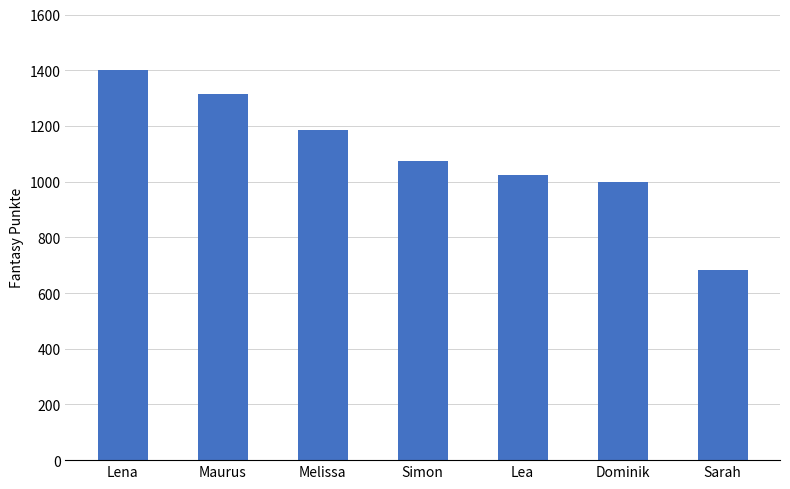

The chart shows a value of 999 at Dominik. True or false?

True